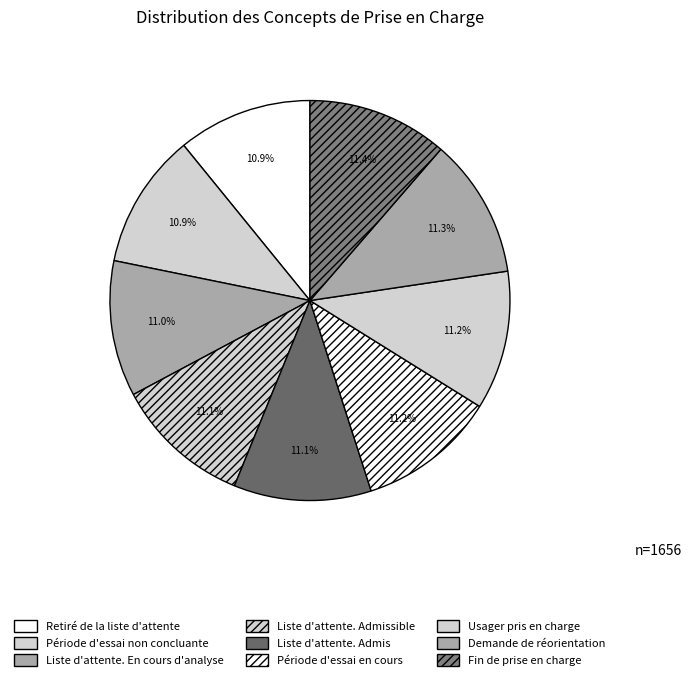

The Liste d'attente. Admis slice represents 2% of the pie. True or false?

False